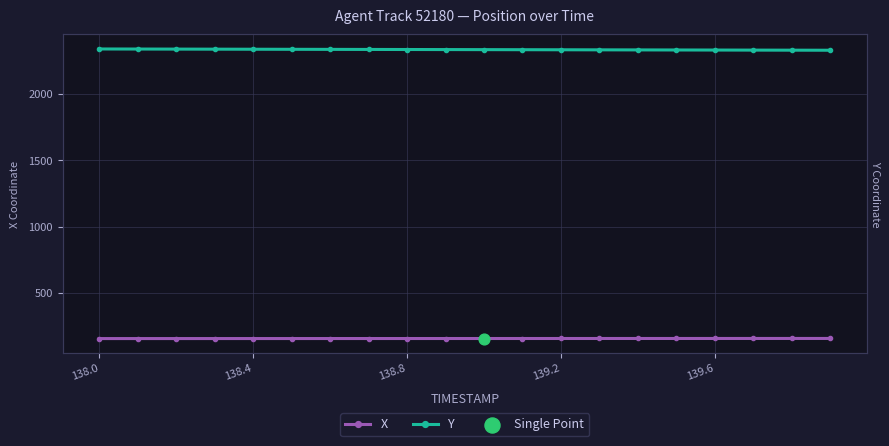

Which series contains the highest Y value?

Y